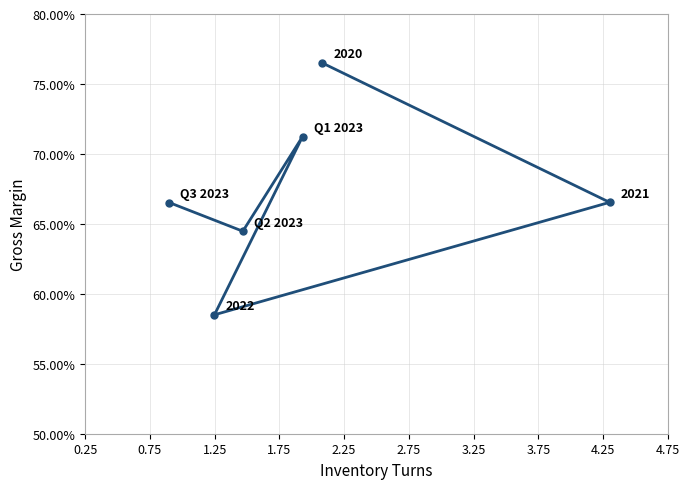

What is the greatest value displayed?

0.8